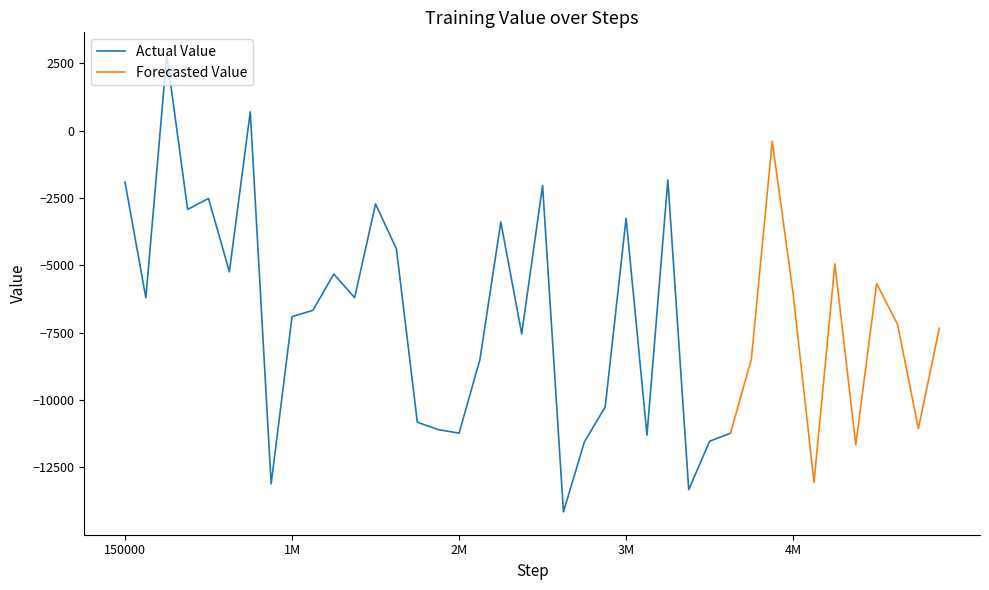

What is the minimum value for Actual Value?

-14150.8